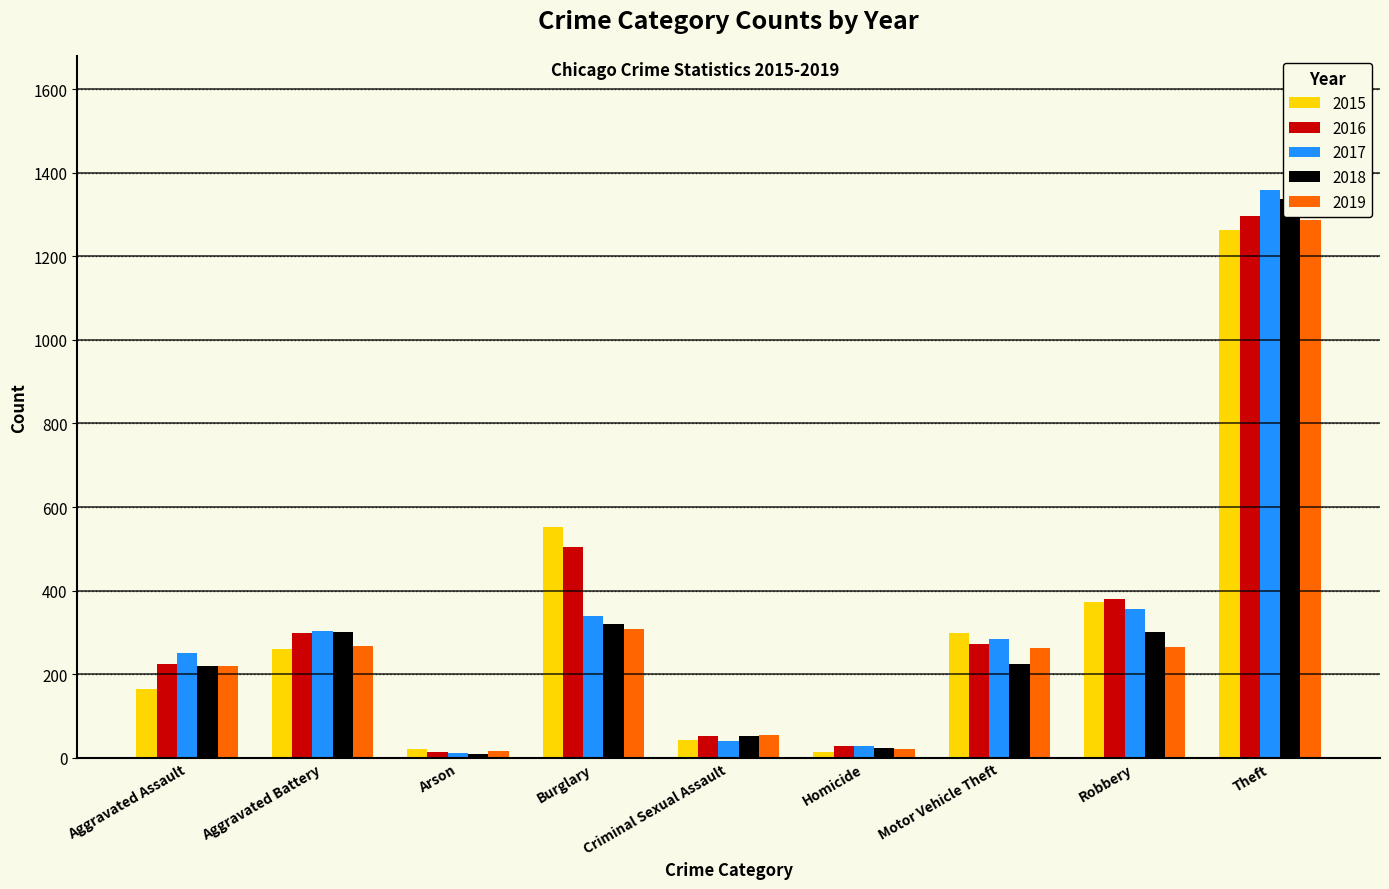

At how many categories does at least one series exceed 69?

6